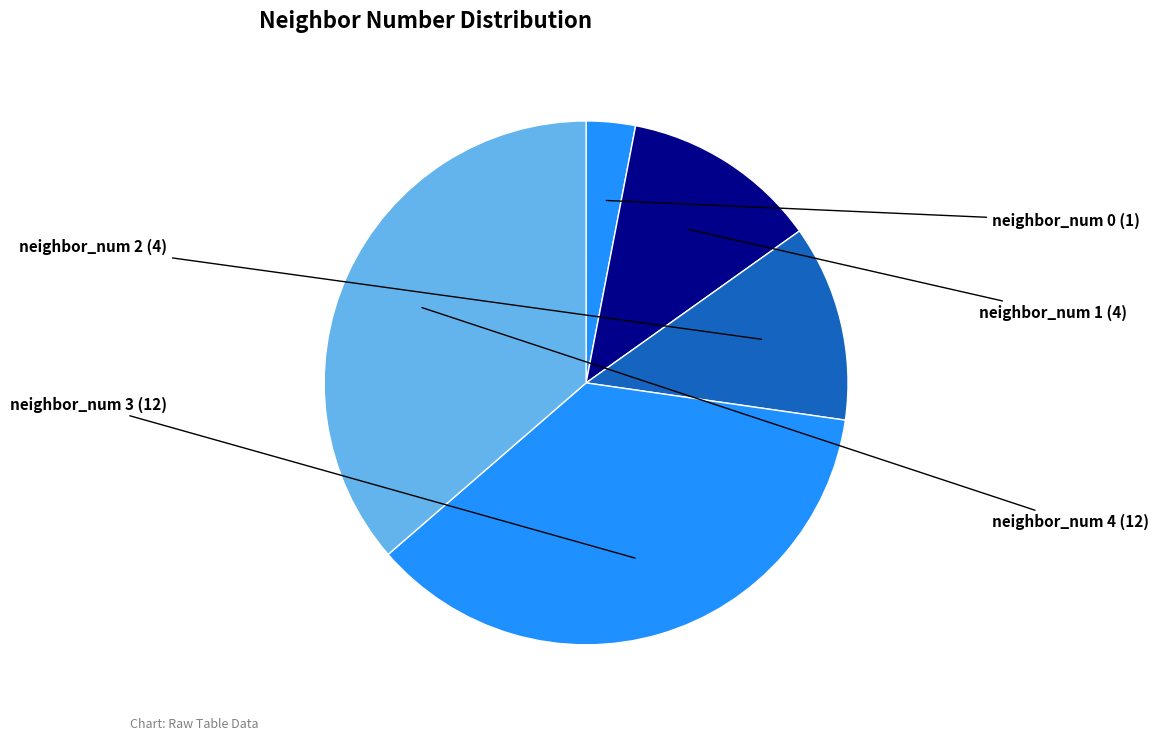

Is it true that neighbor_num 2 is 12% of the pie?

True